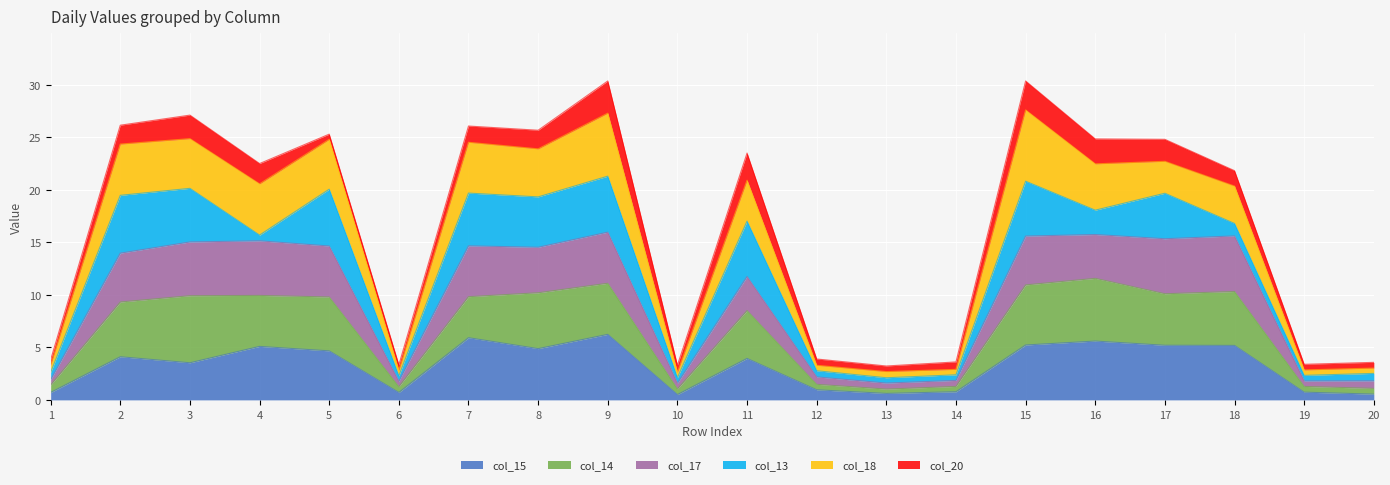

Which category has the lowest value in the col_15 series?

10